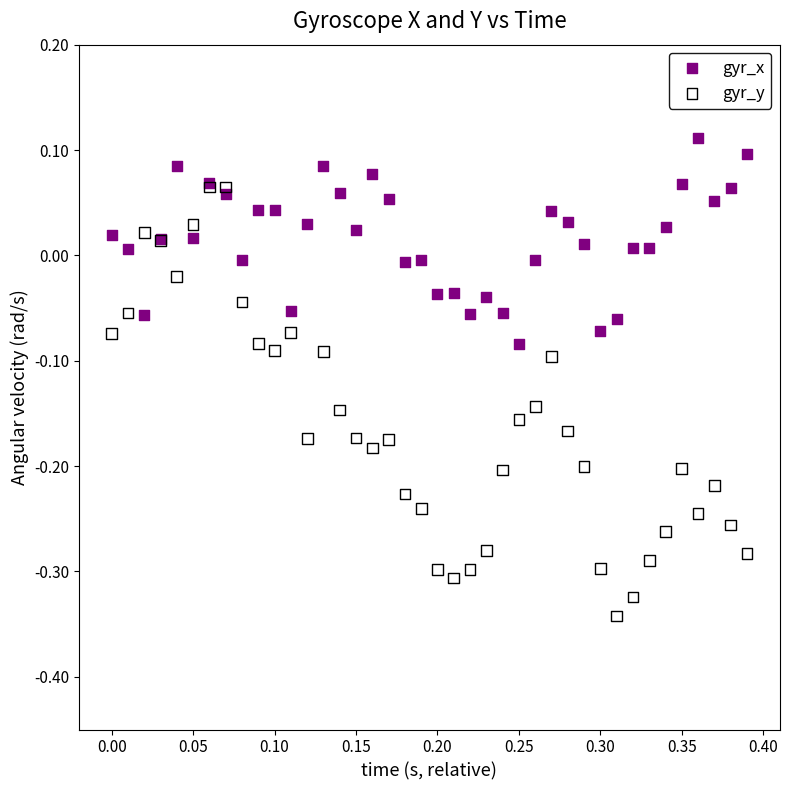

Which series has the widest spread of Y values?

gyr_y